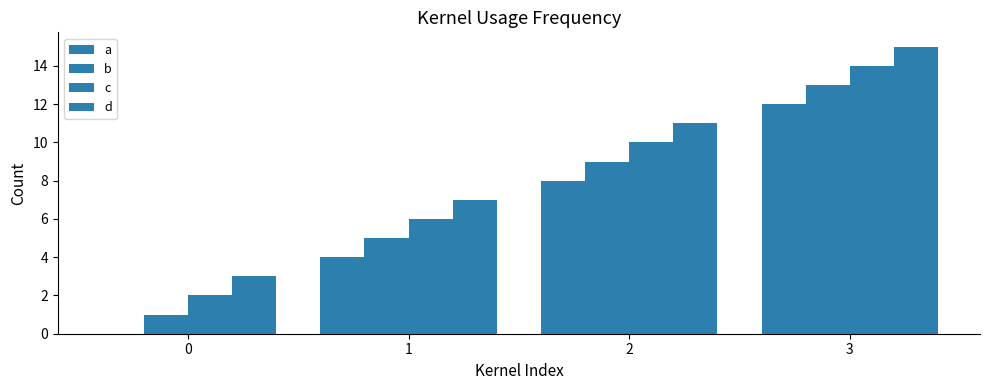

Which series has the widest spread of values?

a